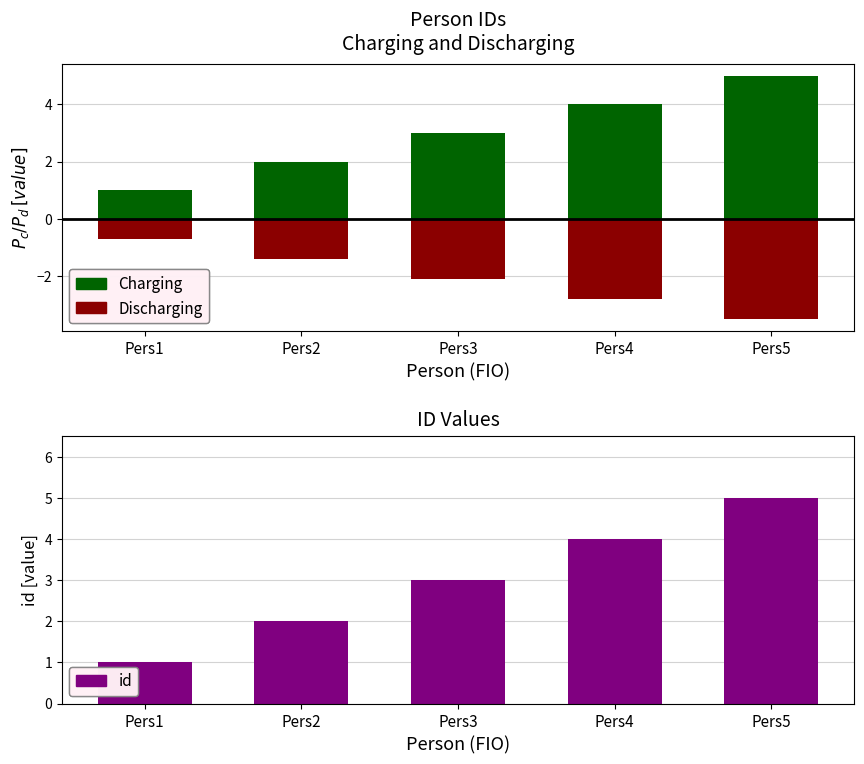

At how many categories does at least one series exceed 4?

1